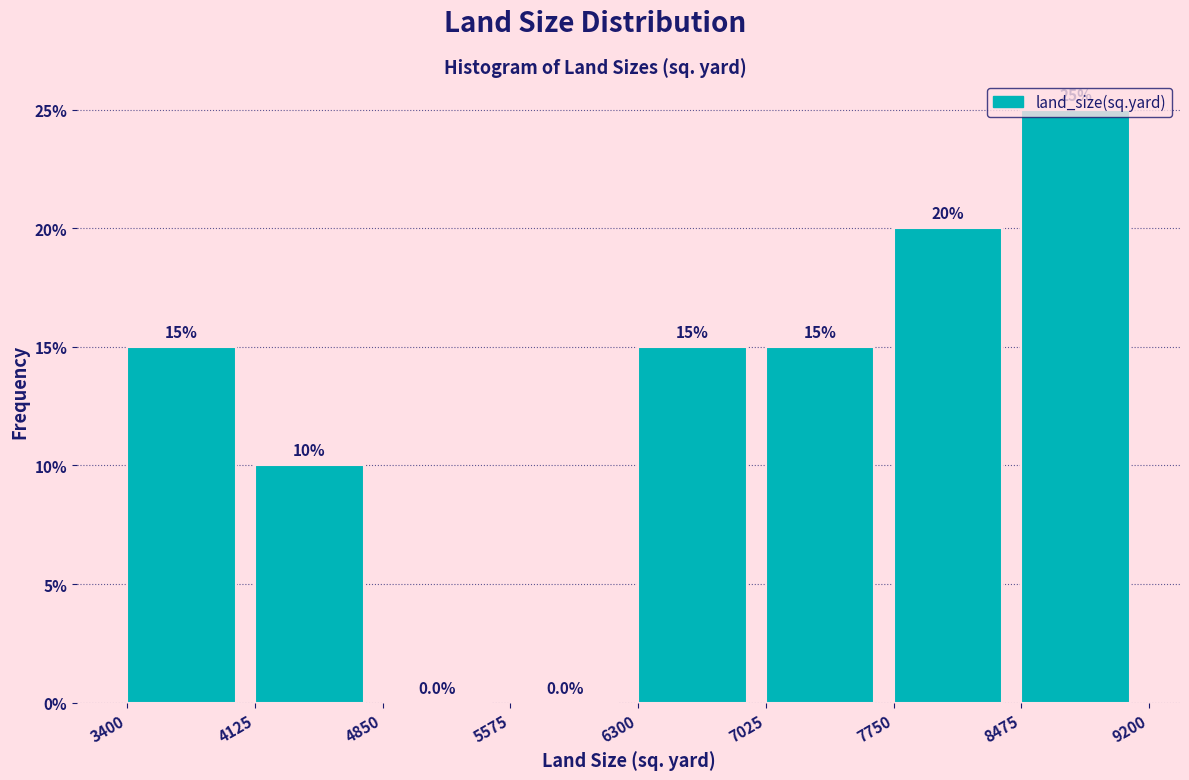

What is the height of the bar covering 7750 to 8475 on the x-axis?

20.0